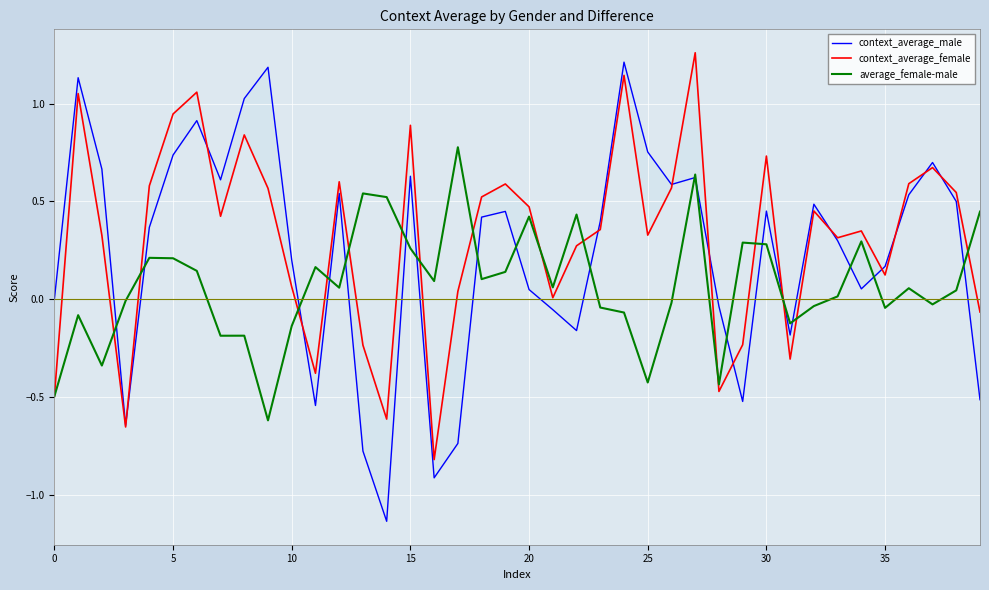

Reading left to right, transcribe all the data shown in this chart.

context_average_male: 0.0	1.1	0.7	-0.6	0.4	0.7	0.9	0.6	1.0	1.2	0.2	-0.5	0.5	-0.8	-1.1	0.6	-0.9	-0.7	0.4	0.4	0.0	-0.1	-0.2	0.4	1.2	0.8	0.6	0.6	-0.0	-0.5	0.5	-0.2	0.5	0.3	0.1	0.2	0.5	0.7	0.5	-0.5
context_average_female: -0.5	1.1	0.3	-0.7	0.6	0.9	1.1	0.4	0.8	0.6	0.1	-0.4	0.6	-0.2	-0.6	0.9	-0.8	0.0	0.5	0.6	0.5	0.0	0.3	0.4	1.1	0.3	0.6	1.3	-0.5	-0.2	0.7	-0.3	0.5	0.3	0.3	0.1	0.6	0.7	0.5	-0.1
average_female-male: -0.5	-0.1	-0.3	-0.0	0.2	0.2	0.1	-0.2	-0.2	-0.6	-0.1	0.2	0.1	0.5	0.5	0.3	0.1	0.8	0.1	0.1	0.4	0.1	0.4	-0.0	-0.1	-0.4	-0.0	0.6	-0.4	0.3	0.3	-0.1	-0.0	0.0	0.3	-0.0	0.1	-0.0	0.0	0.4